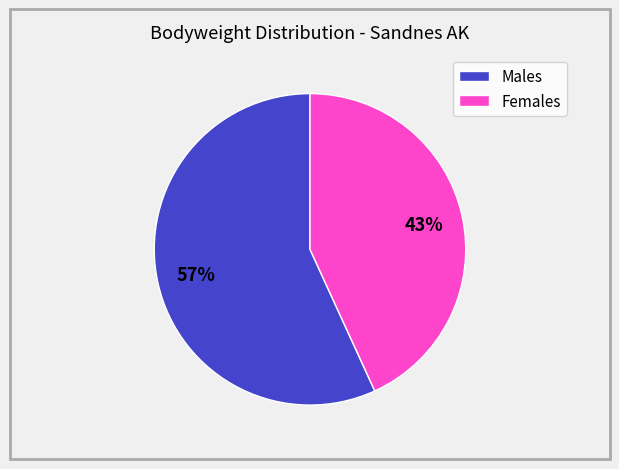

Count the number of slices in the pie.

2